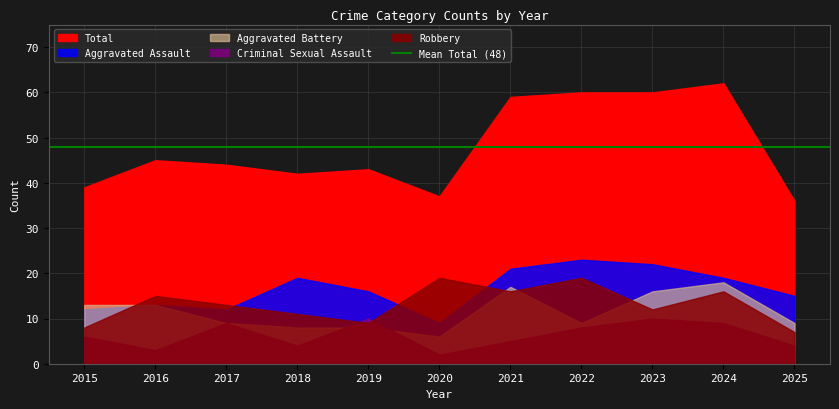

At which label is Aggravated Battery closest to 12?

2015